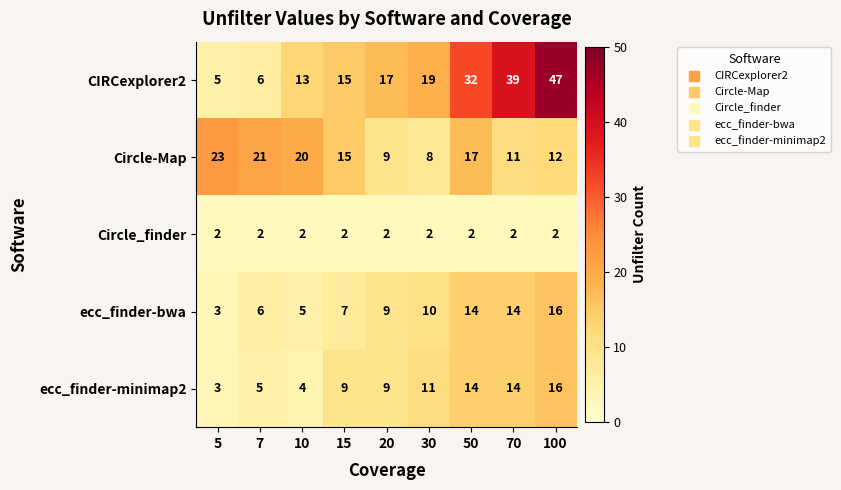

At which label is Circle-Map closest to 15?

15